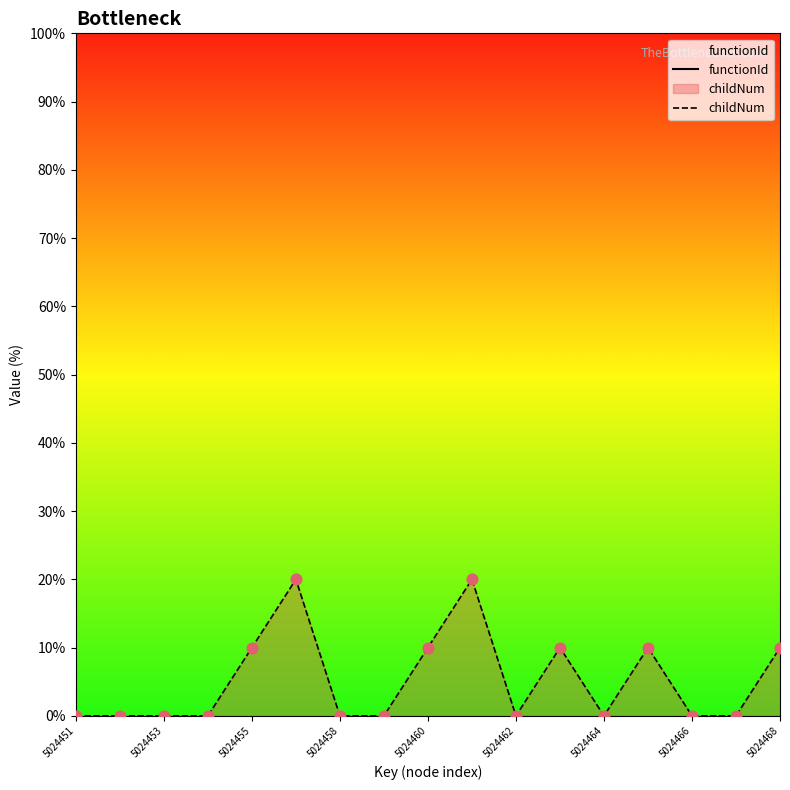

Which series has the largest total across all categories?

functionId